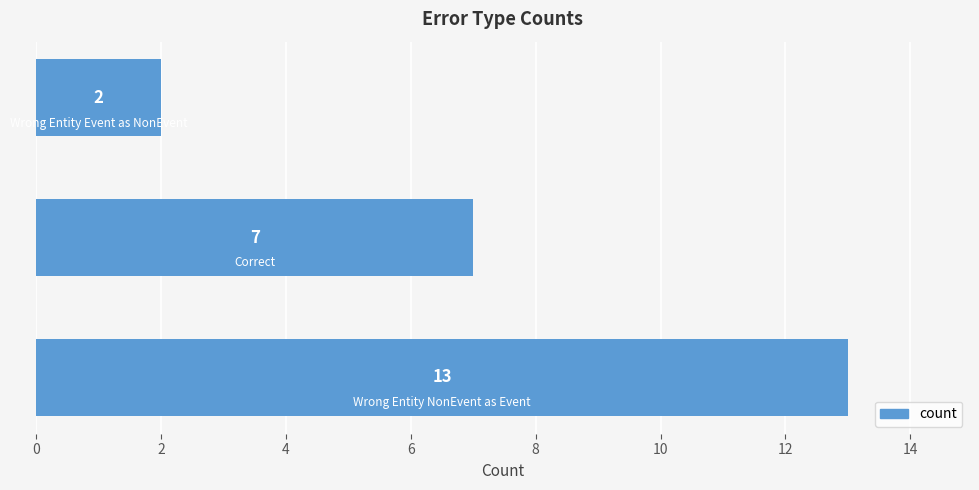

Count the values in the range 2 to 13.

3